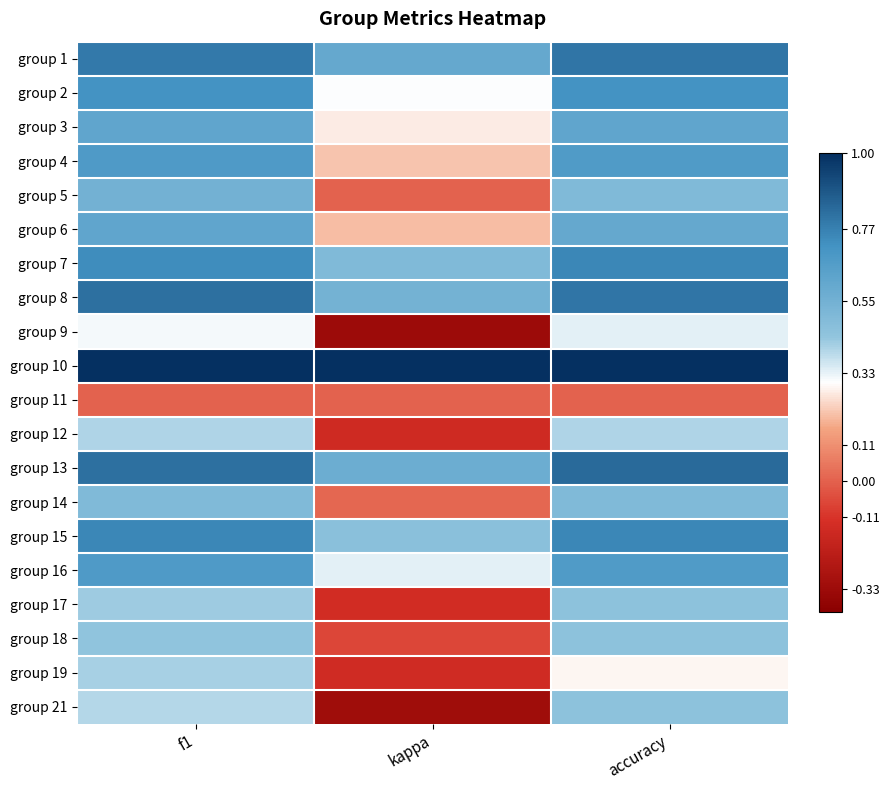

At which category is the sum across all series the highest?

f1